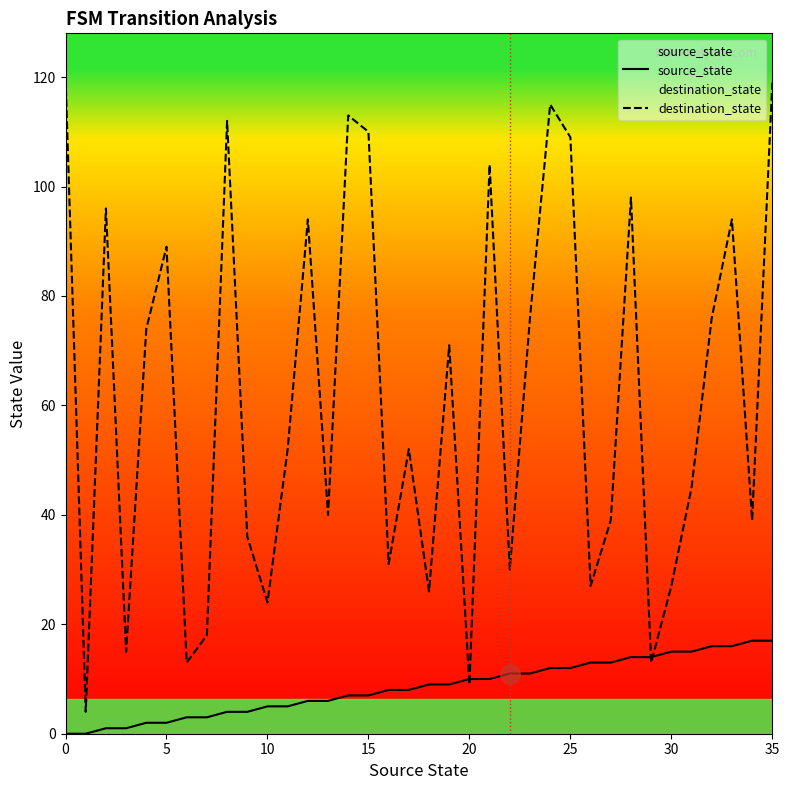

What is the maximum value shown in the chart?

120